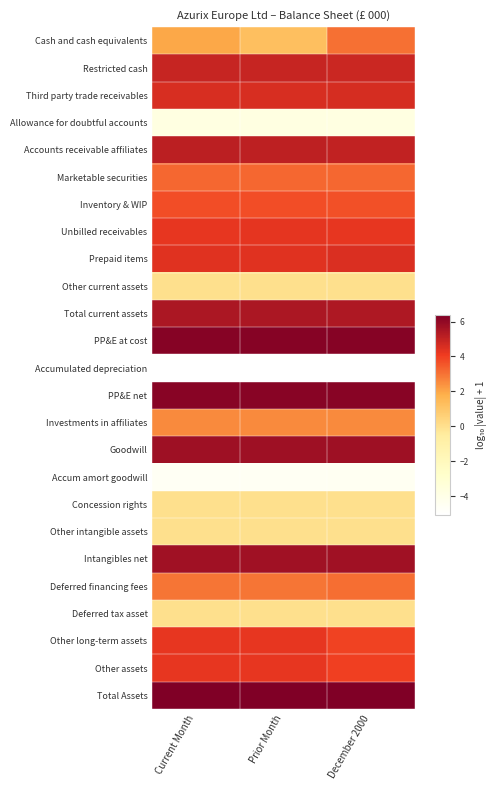

Rank the series at Prior Month from lowest to highest value.

Accumulated depreciation, Accum amort goodwill, Allowance for doubtful accounts, Other current assets, Concession rights, Other intangible assets, Deferred tax asset, Cash and cash equivalents, Investments in affiliates, Deferred financing fees, Marketable securities, Inventory & WIP, Other long-term assets, Other assets, Unbilled receivables, Prepaid items, Third party trade receivables, Restricted cash, Accounts receivable affiliates, Total current assets, Intangibles net, Goodwill, PP&E net, PP&E at cost, Total Assets